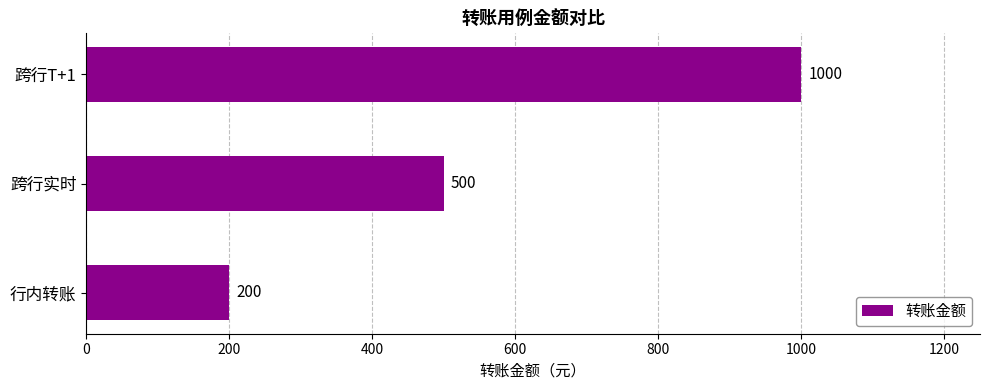

List the labels in order of value, smallest first.

行内转账, 跨行实时, 跨行T+1